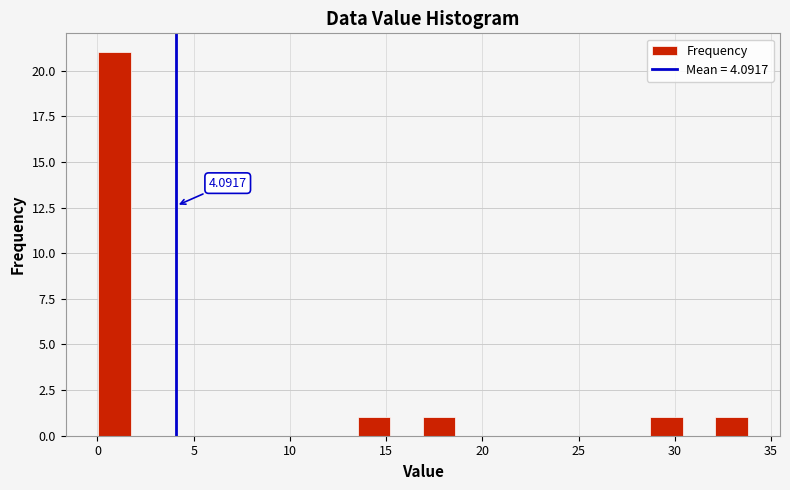

Read against the x-axis, roughly where is the centre of the tallest bar?

1.0